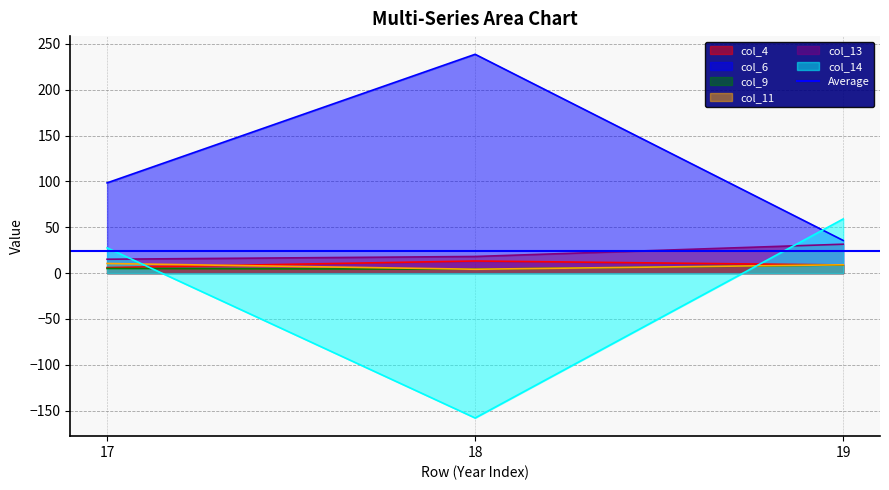

Which category has the lowest value across all series?

18